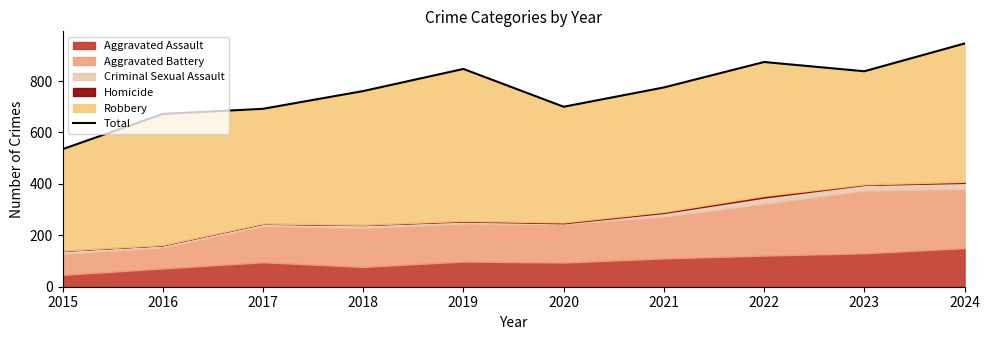

What is the average value?

764